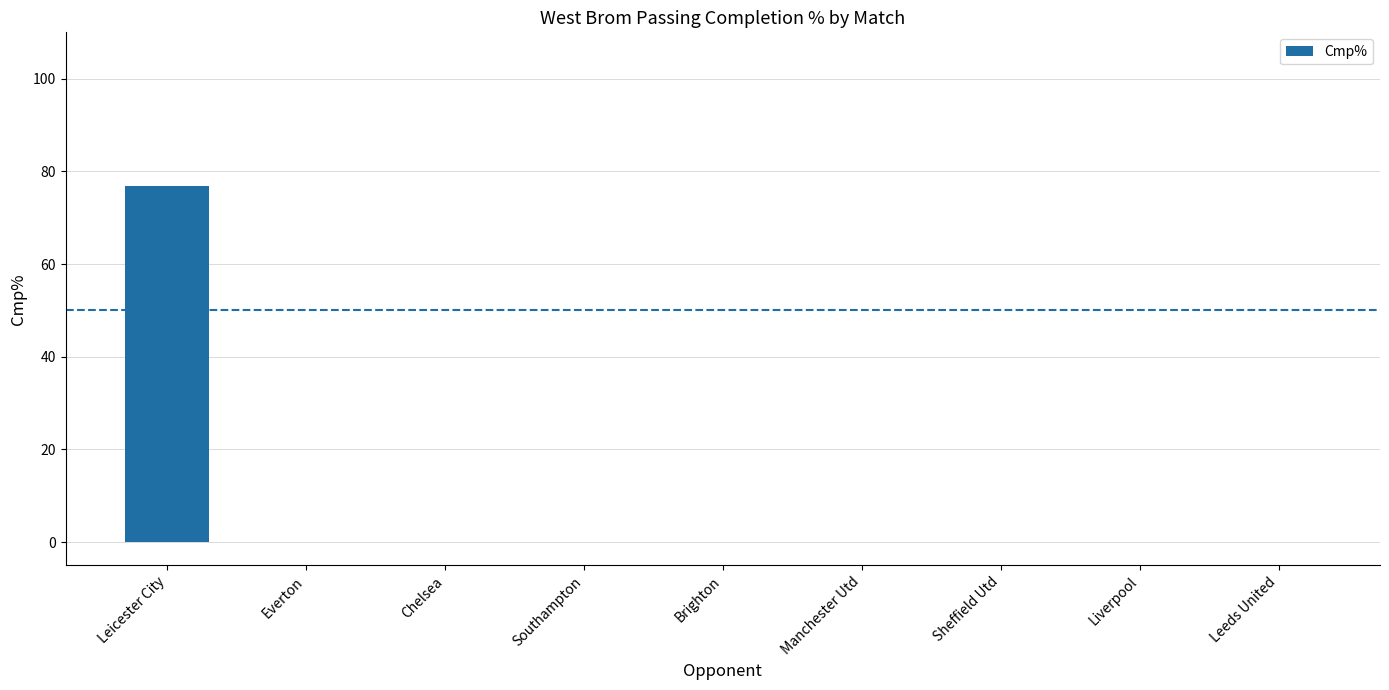

Between Everton and Leicester City, which is larger?

Leicester City